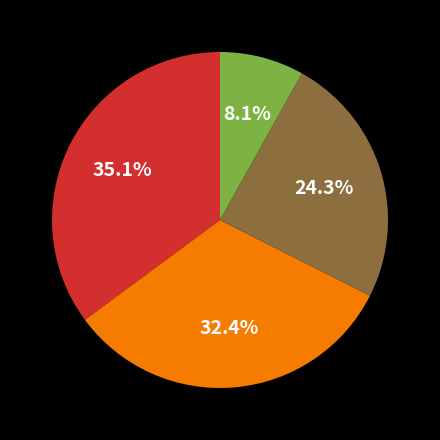

Is there any slice that represents more than half of the pie?

No